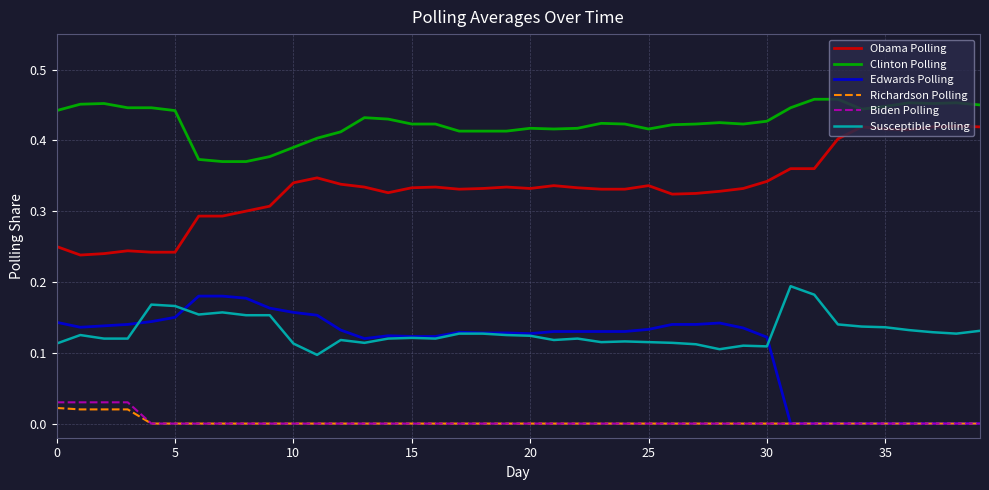

Which series has the largest total across all categories?

Clinton Polling